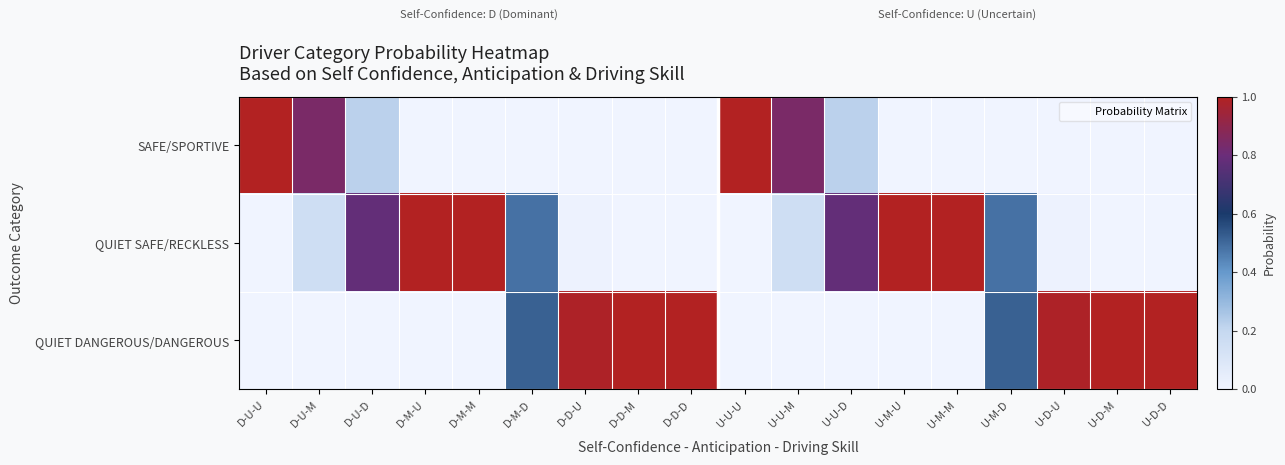

Between D-D-D and U-U-D, which series saw the biggest shift?

QUIET DANGEROUS/DANGEROUS